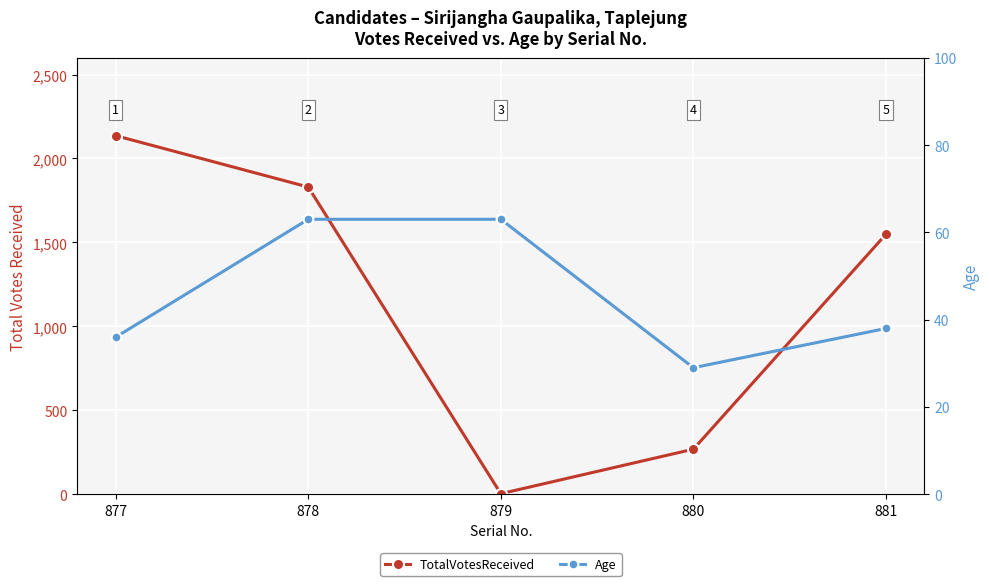

How many values in the TotalVotesReceived series are below 1549?

2